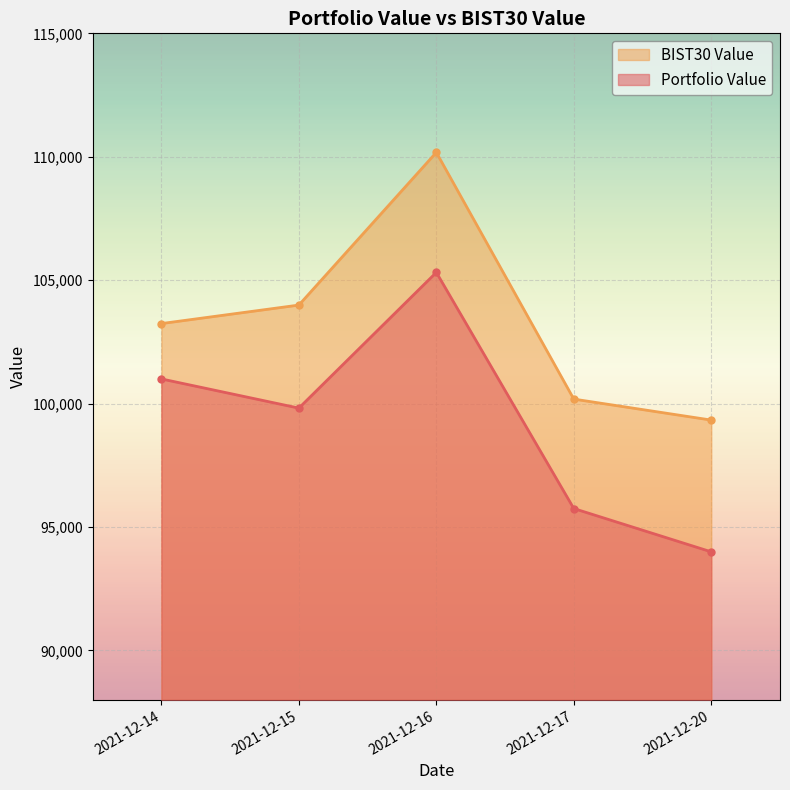

What is the difference between the Portfolio Value values at 2021-12-17 and 2021-12-14?

5250.4